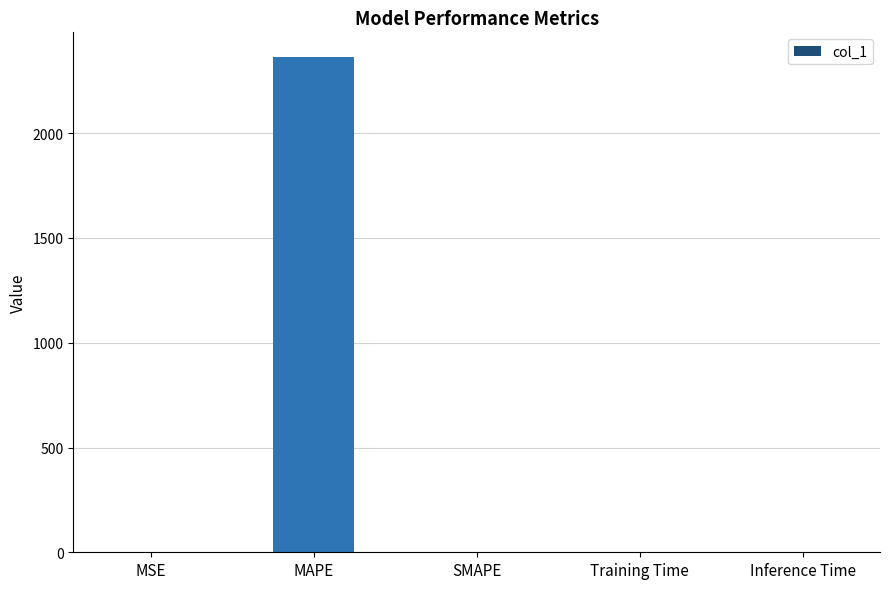

Which category has the highest value across all series?

MAPE